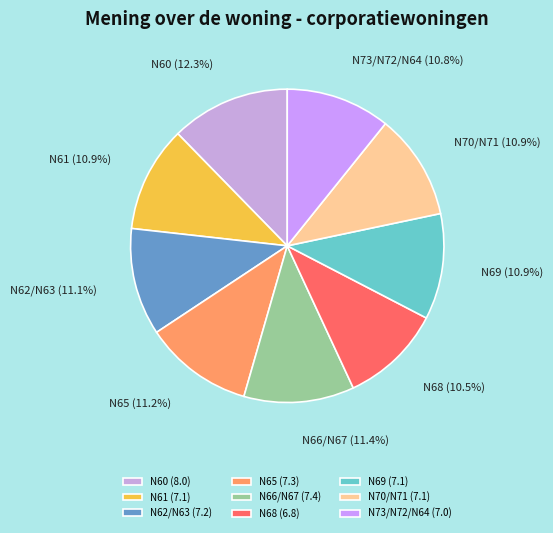

Is there any slice that represents more than half of the pie?

No